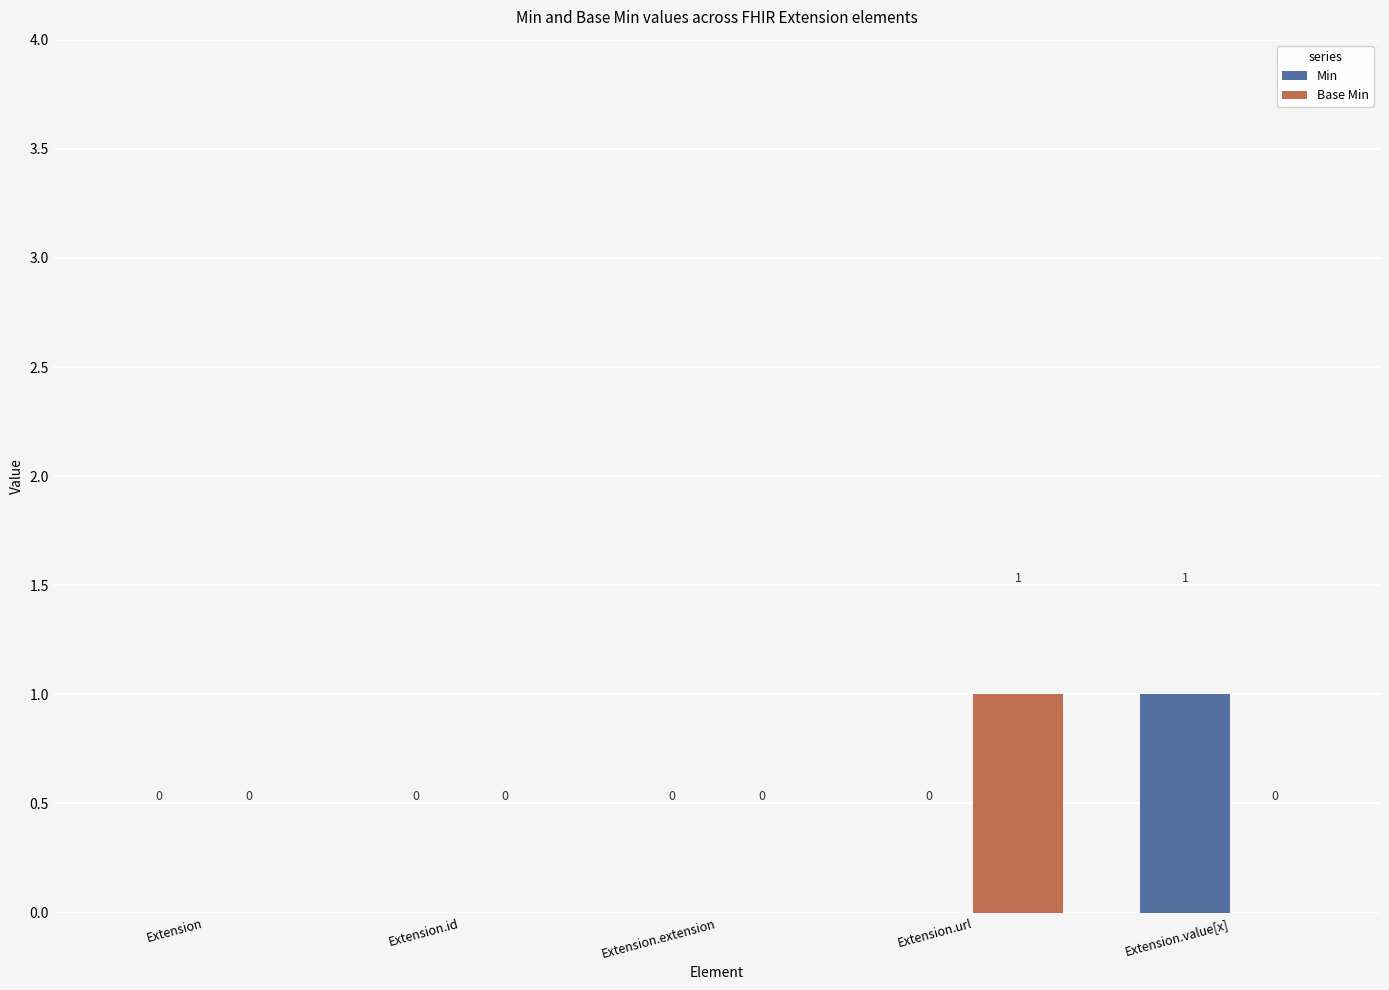

The value of Min at Extension.extension is 1. True or false?

False